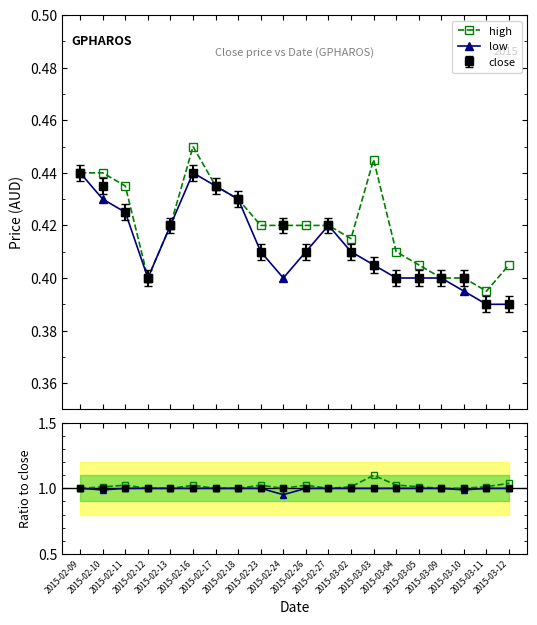

Reading left to right, list all the values displayed in this chart.

high: 2015-02-09=0.4	2015-02-10=0.4	2015-02-11=0.4	2015-02-12=0.4	2015-02-13=0.4	2015-02-16=0.5	2015-02-17=0.4	2015-02-18=0.4	2015-02-23=0.4	2015-02-24=0.4	2015-02-26=0.4	2015-02-27=0.4	2015-03-02=0.4	2015-03-03=0.4	2015-03-04=0.4	2015-03-05=0.4	2015-03-09=0.4	2015-03-10=0.4	2015-03-11=0.4	2015-03-12=0.4
low: 2015-02-09=0.4	2015-02-10=0.4	2015-02-11=0.4	2015-02-12=0.4	2015-02-13=0.4	2015-02-16=0.4	2015-02-17=0.4	2015-02-18=0.4	2015-02-23=0.4	2015-02-24=0.4	2015-02-26=0.4	2015-02-27=0.4	2015-03-02=0.4	2015-03-03=0.4	2015-03-04=0.4	2015-03-05=0.4	2015-03-09=0.4	2015-03-10=0.4	2015-03-11=0.4	2015-03-12=0.4
high/close: 2015-02-09=1.0	2015-02-10=1.0	2015-02-11=1.0	2015-02-12=1.0	2015-02-13=1.0	2015-02-16=1.0	2015-02-17=1.0	2015-02-18=1.0	2015-02-23=1.0	2015-02-24=1.0	2015-02-26=1.0	2015-02-27=1.0	2015-03-02=1.0	2015-03-03=1.1	2015-03-04=1.0	2015-03-05=1.0	2015-03-09=1.0	2015-03-10=1.0	2015-03-11=1.0	2015-03-12=1.0
low/close: 2015-02-09=1.0	2015-02-10=1.0	2015-02-11=1.0	2015-02-12=1.0	2015-02-13=1.0	2015-02-16=1.0	2015-02-17=1.0	2015-02-18=1.0	2015-02-23=1.0	2015-02-24=1.0	2015-02-26=1.0	2015-02-27=1.0	2015-03-02=1.0	2015-03-03=1.0	2015-03-04=1.0	2015-03-05=1.0	2015-03-09=1.0	2015-03-10=1.0	2015-03-11=1.0	2015-03-12=1.0